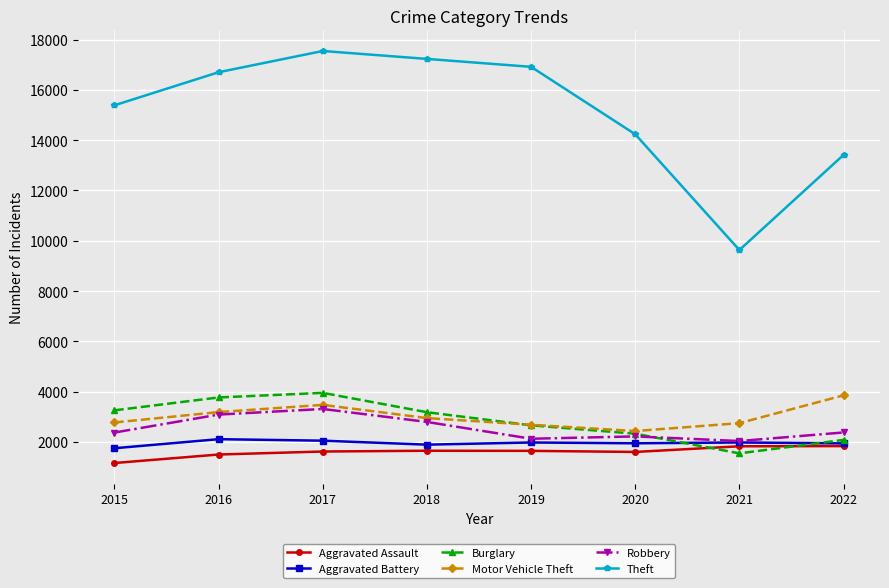

Which series has the widest spread of values?

Theft